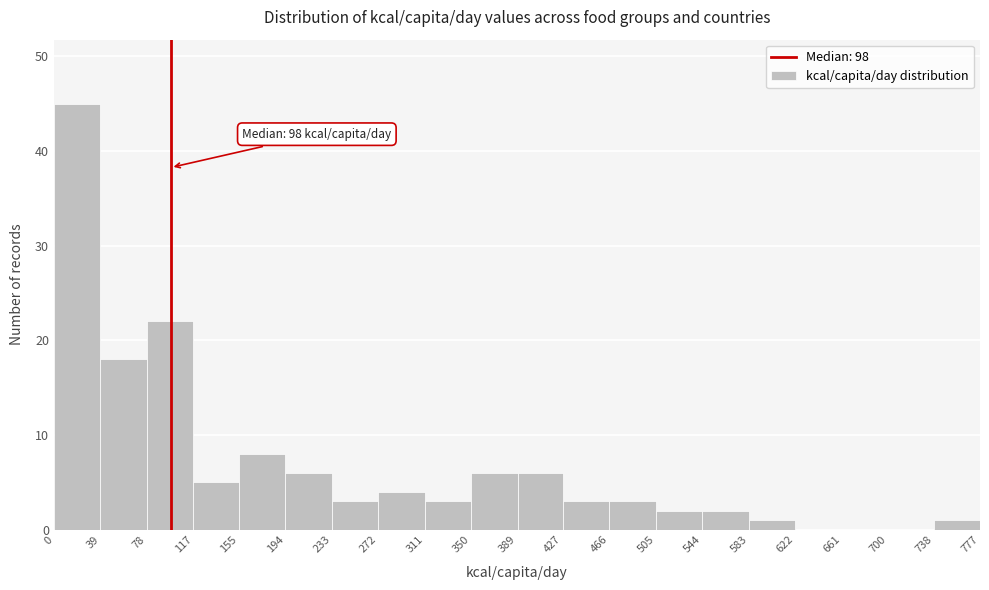

Which range on the x-axis has the tallest bar?

0 to 39